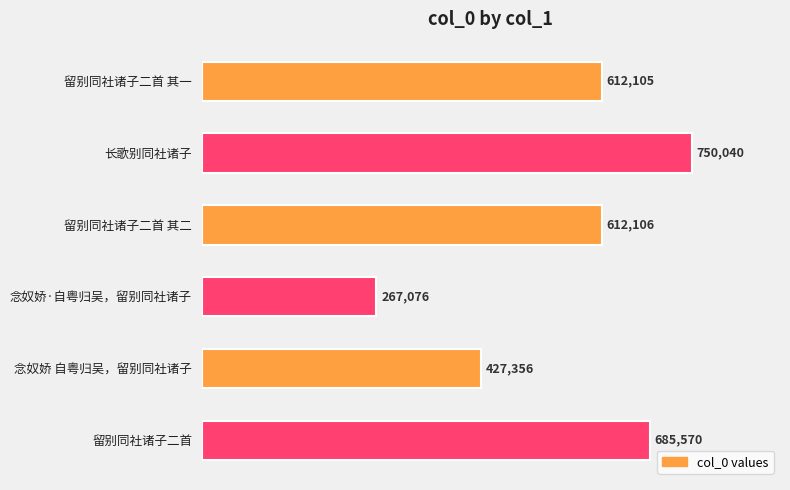

What is the difference between the maximum and second lowest values?

322684